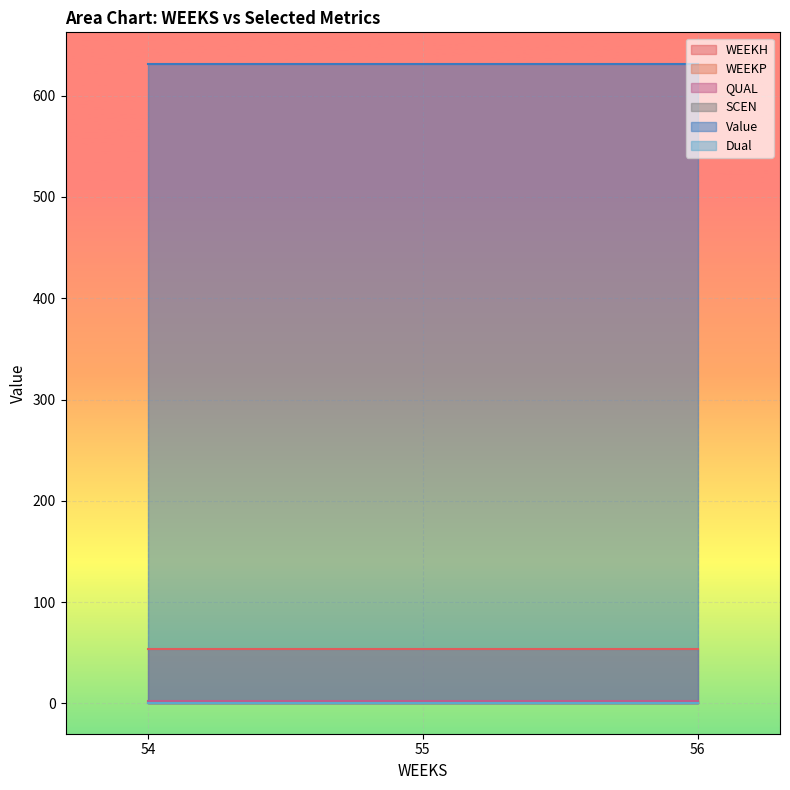

What is the sum of the Value values at 54 and 56?

1262.1